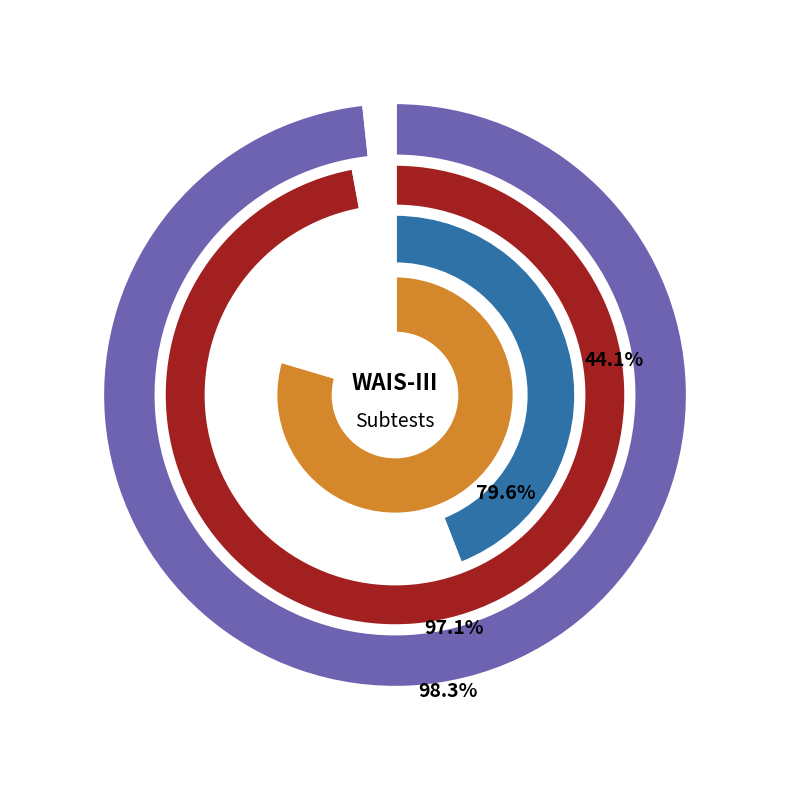

What is the smallest slice in the pie chart?

16-24